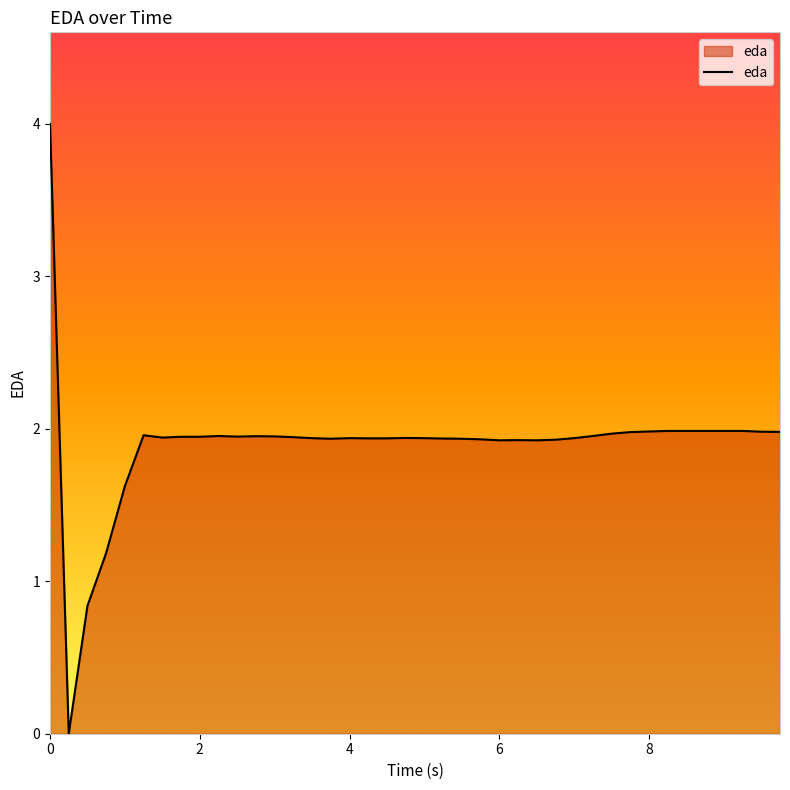

What is the greatest value displayed?

4.0